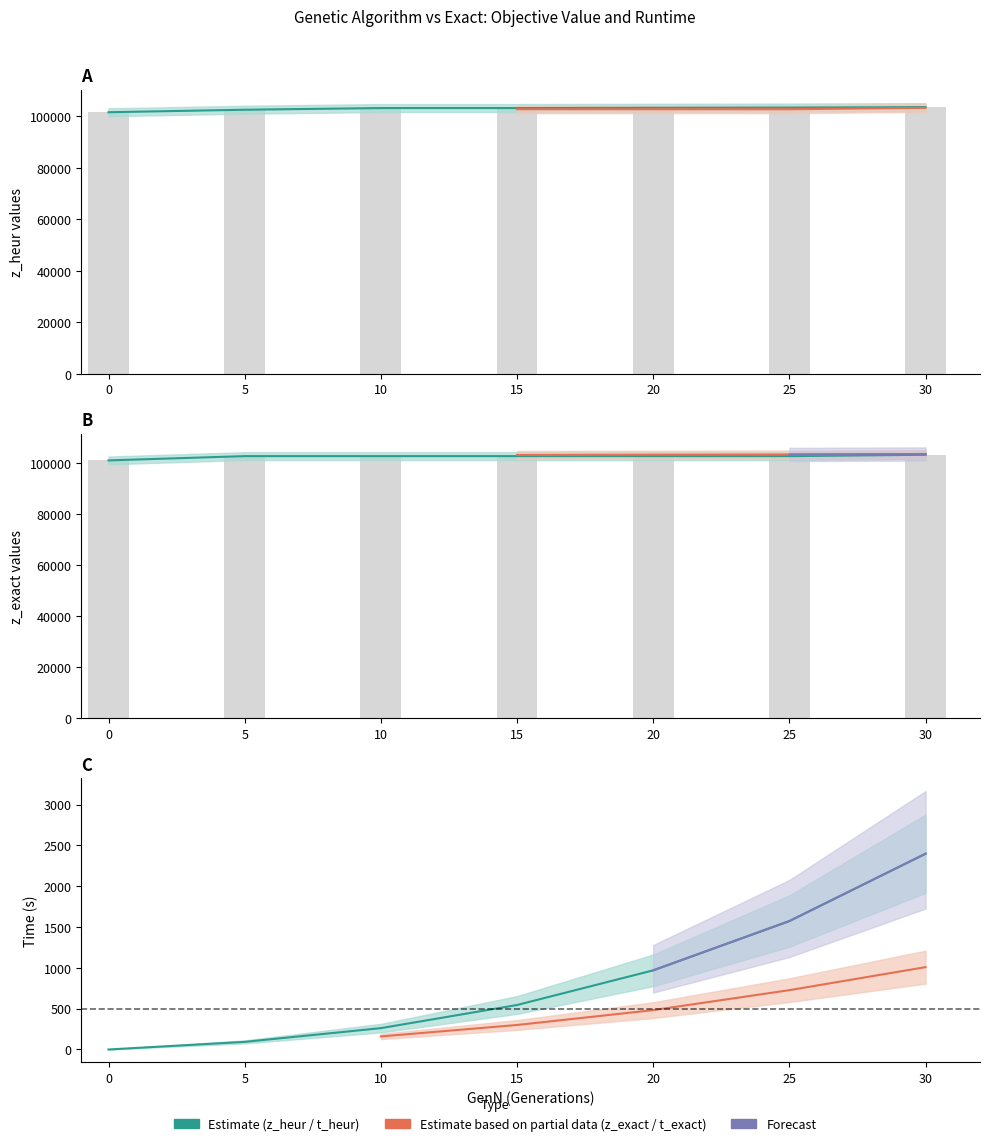

Are the bars horizontal?

No